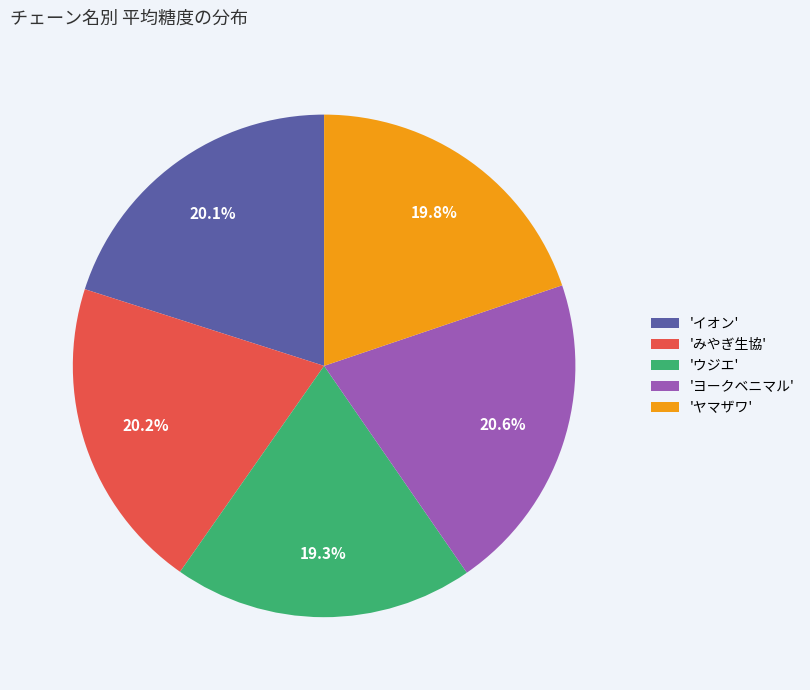

Does 'ヨークベニマル' represent more than half of the total?

No